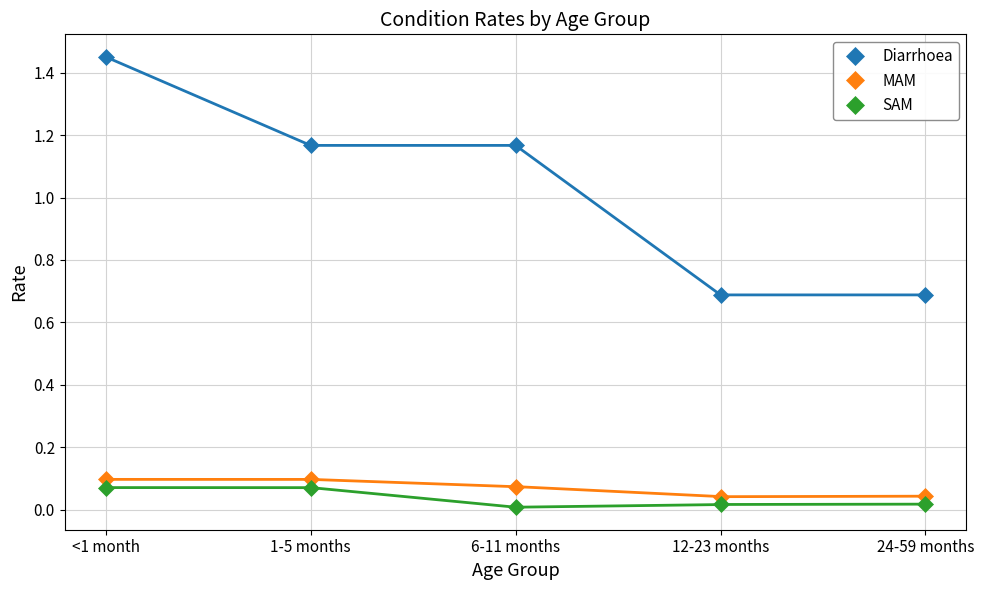

Count the number of data series in this chart.

3